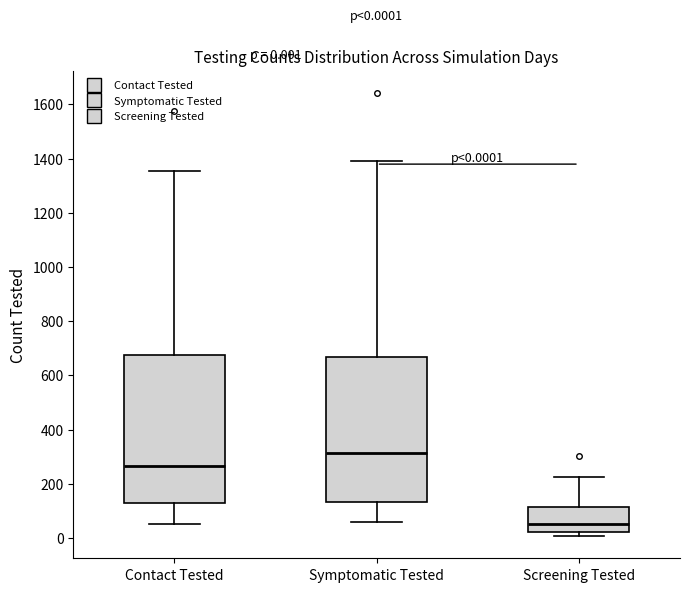

Which box has the lowest median line?

Screening Tested